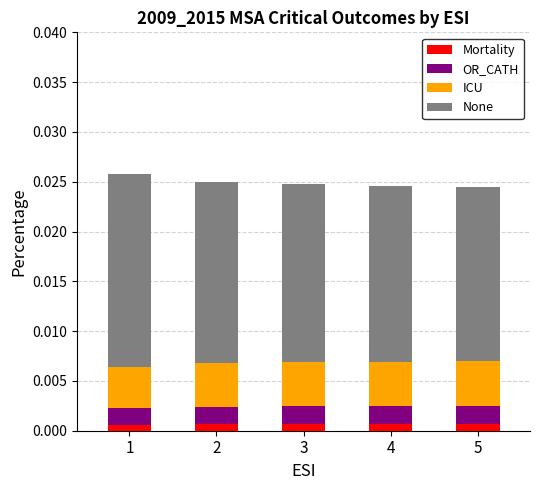

The OR_CATH series shows 0.0 at 4. True or false?

True